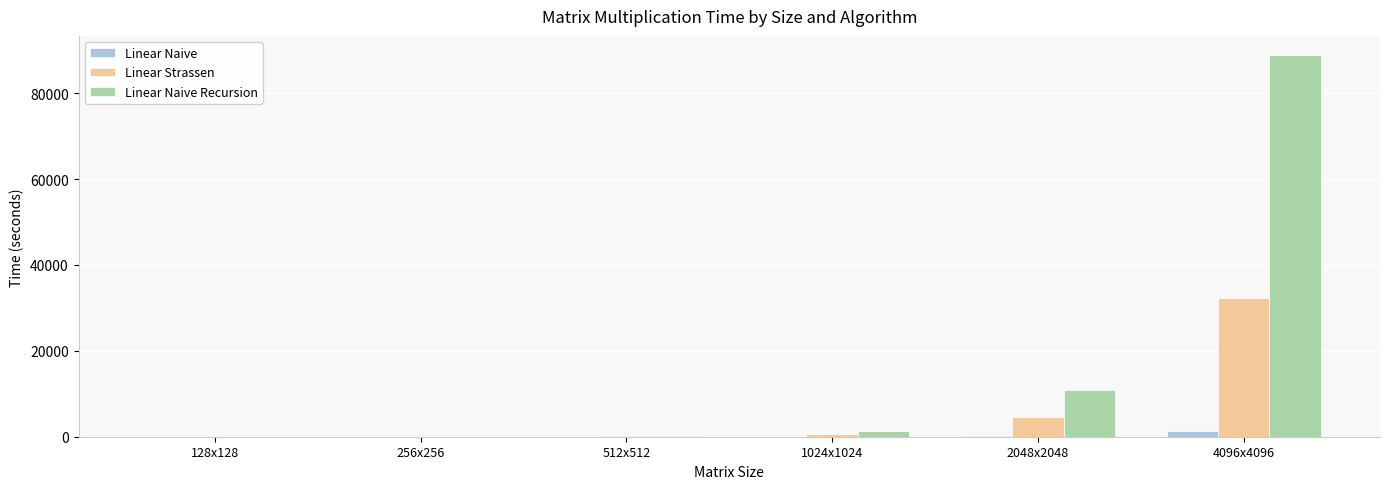

Where does the Linear Naive Recursion series first go above 1375?

1024x1024